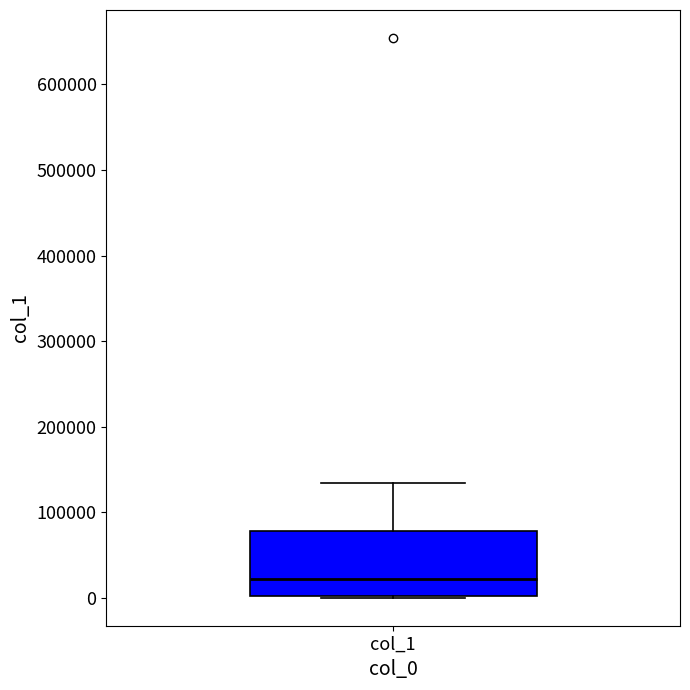

Transcribe this box plot: give where the median line is, the range the box spans, and where the two whiskers end, as read against the y-axis. The values are not printed on the chart, so give them approximately, as read against the axis.

median 20000, box 0 to 80000, whiskers 0 to 130000